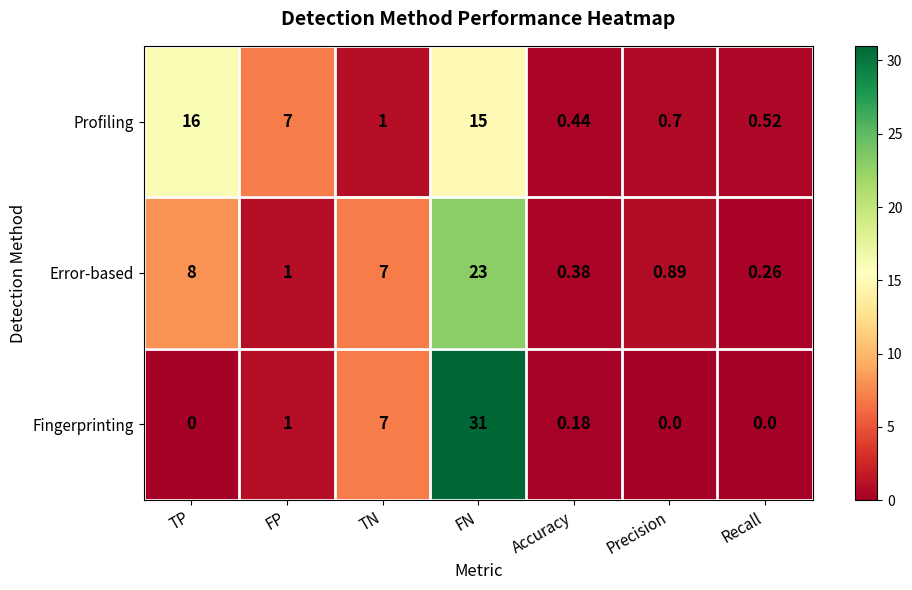

Which series has the largest total across all categories?

Profiling